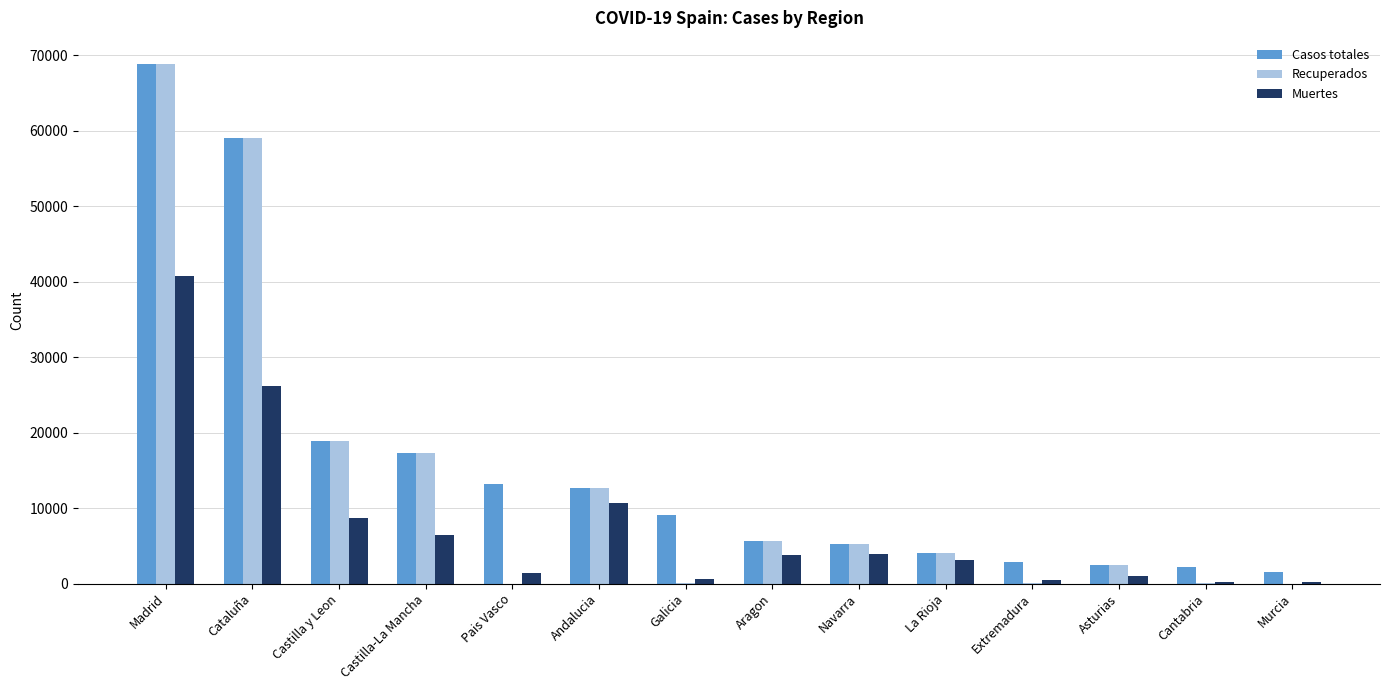

Between Castilla-La Mancha and Pais Vasco, which series saw the biggest shift?

Recuperados